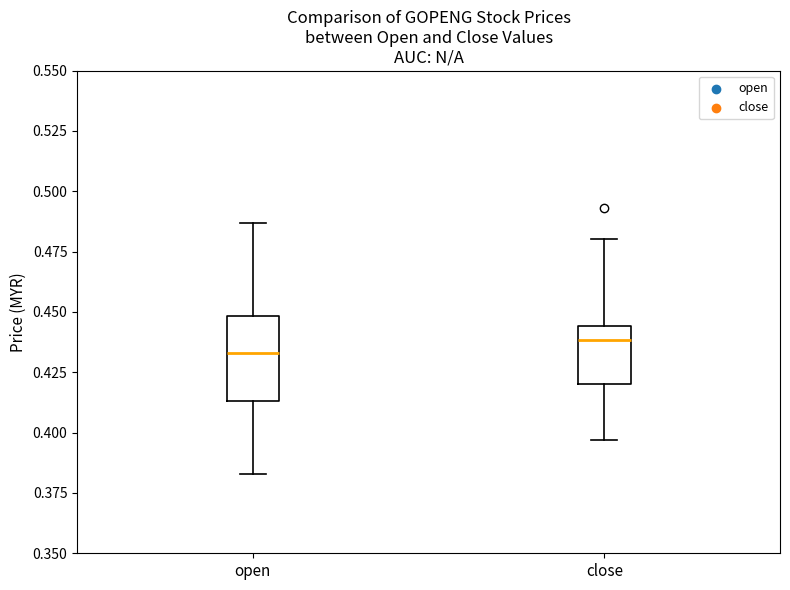

Which box's median line is the highest?

close